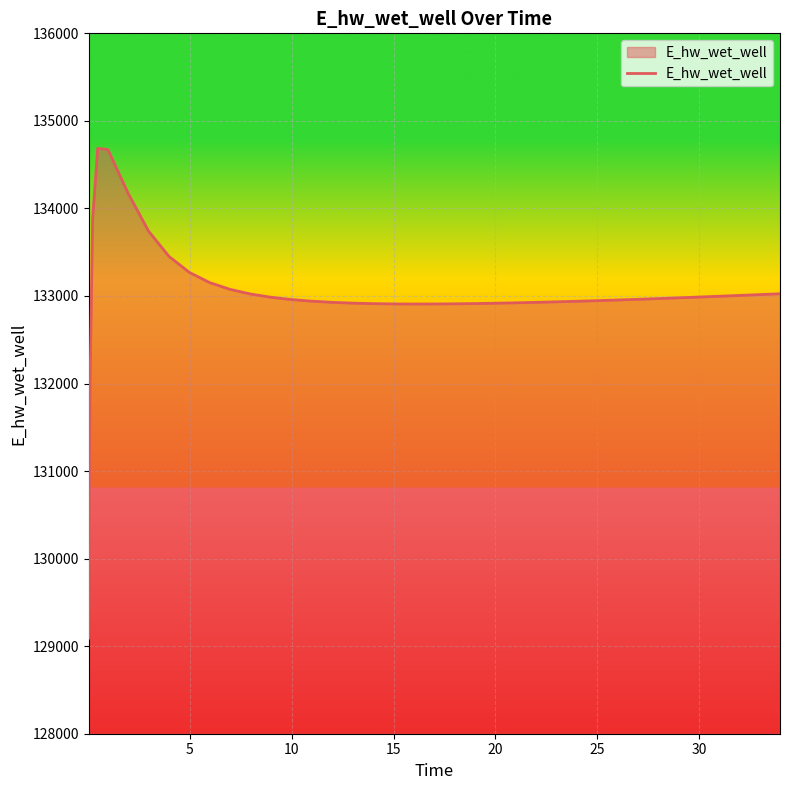

What is the maximum value shown in the chart?

134685.9